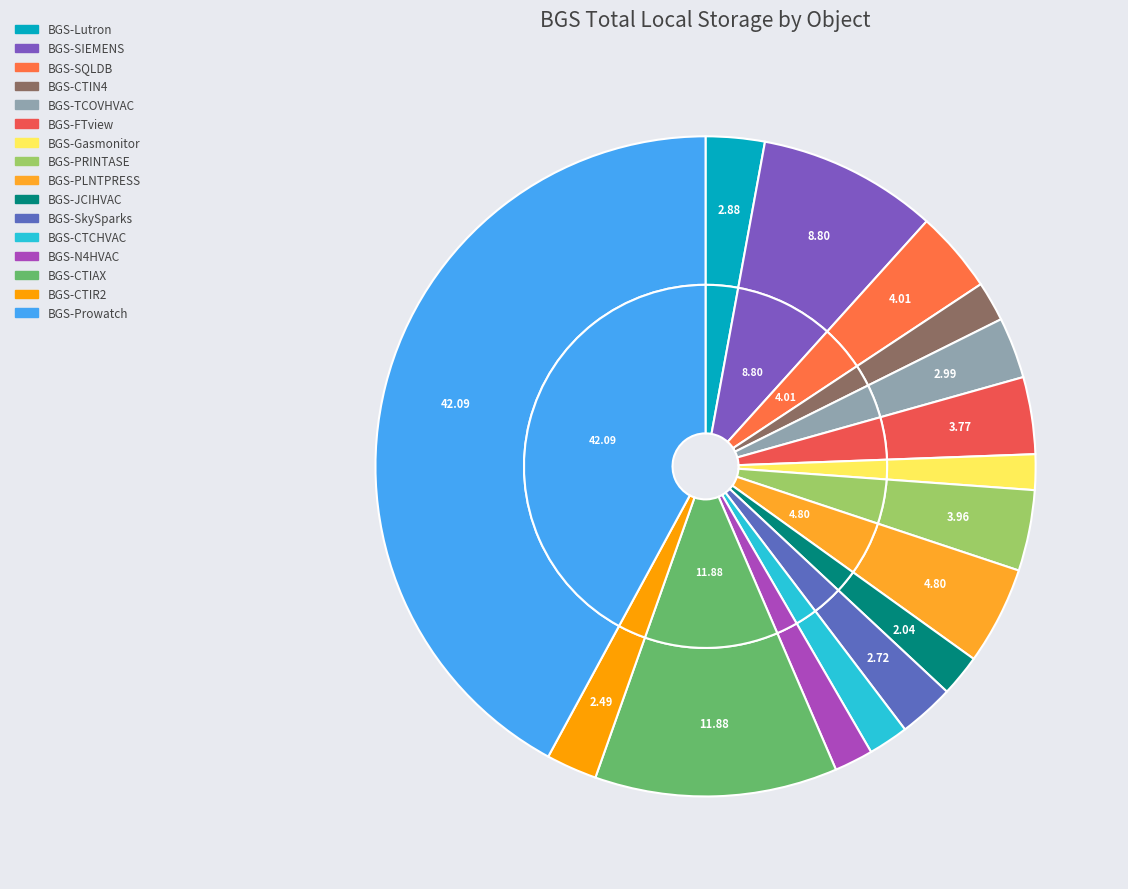

To the nearest percent, what portion does BGS-CTIAX represent?

12%